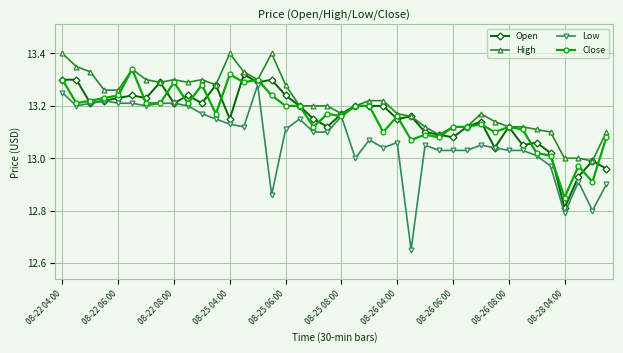

True or false: Open has more than 0 interior local peaks.

True